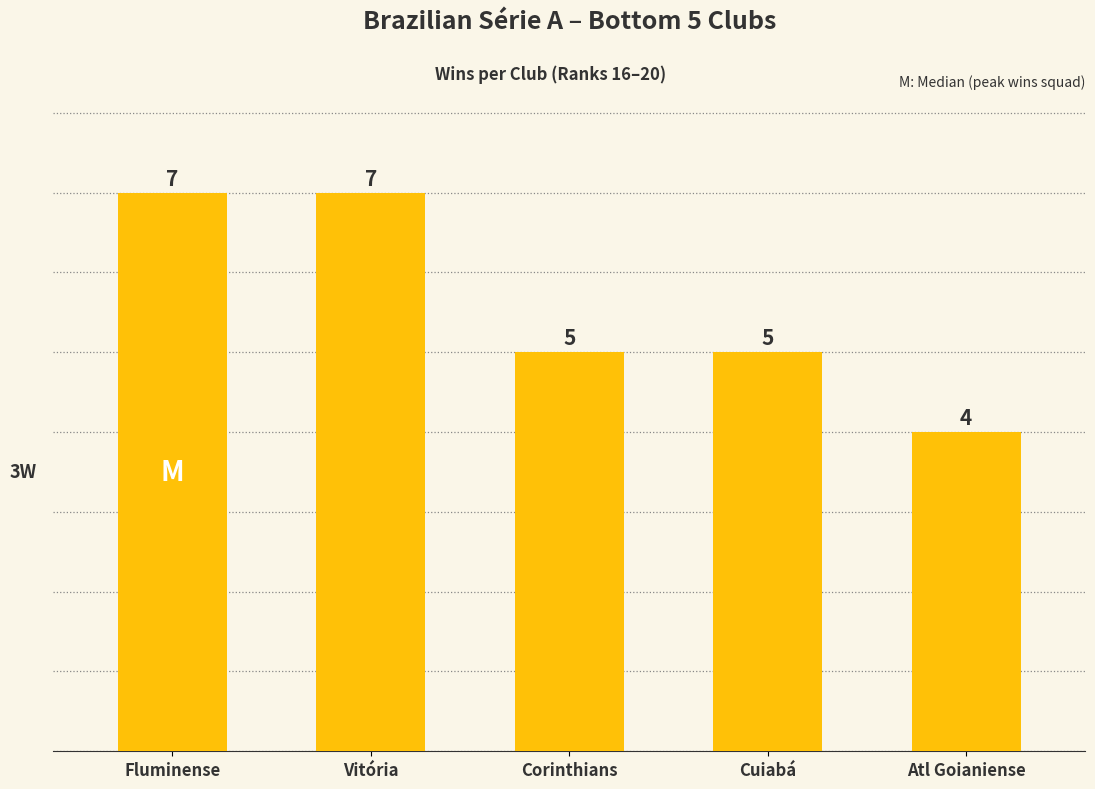

What is the approximate value at Fluminense?

7